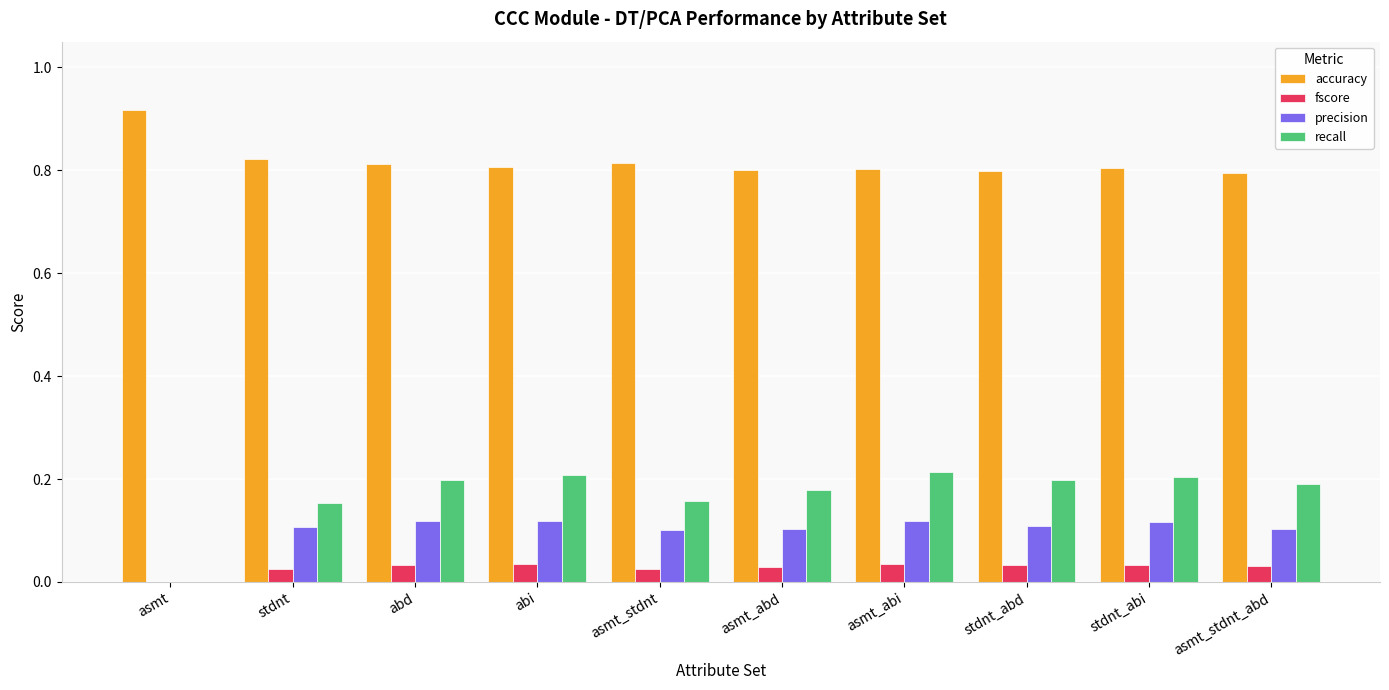

Does the chart contain stacked bars?

No